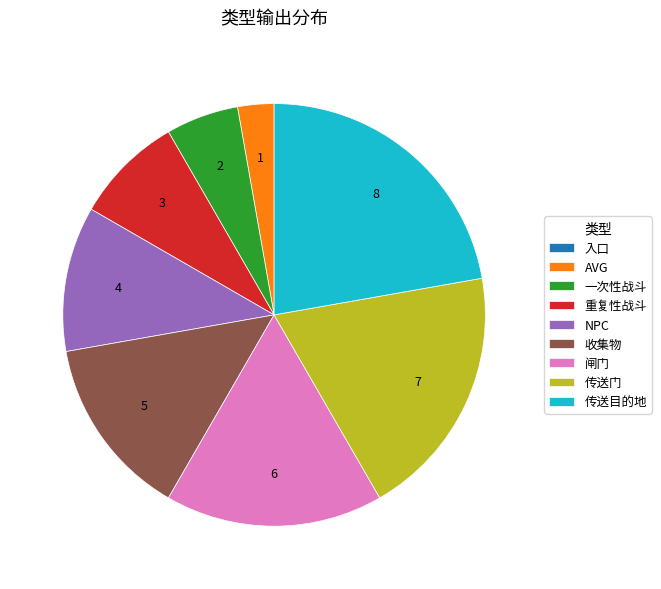

Which slice is the largest?

传送目的地